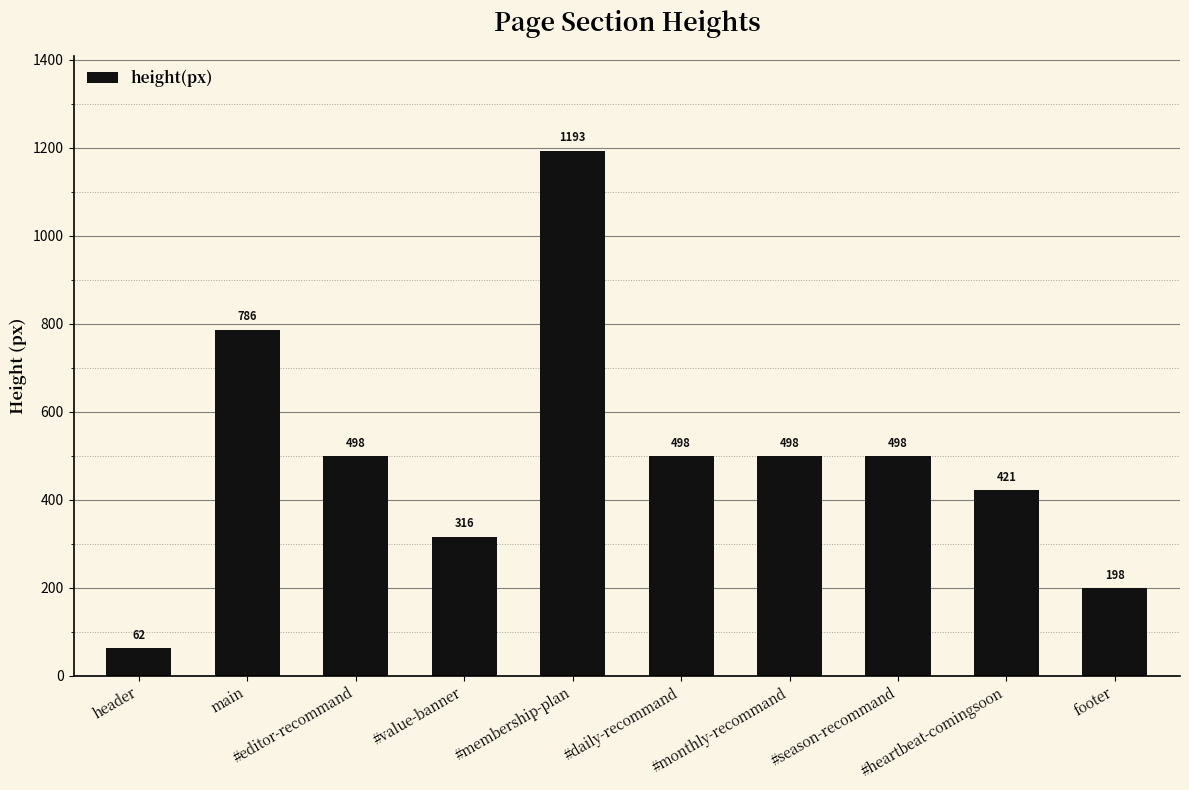

What is the greatest value displayed?

1193.4